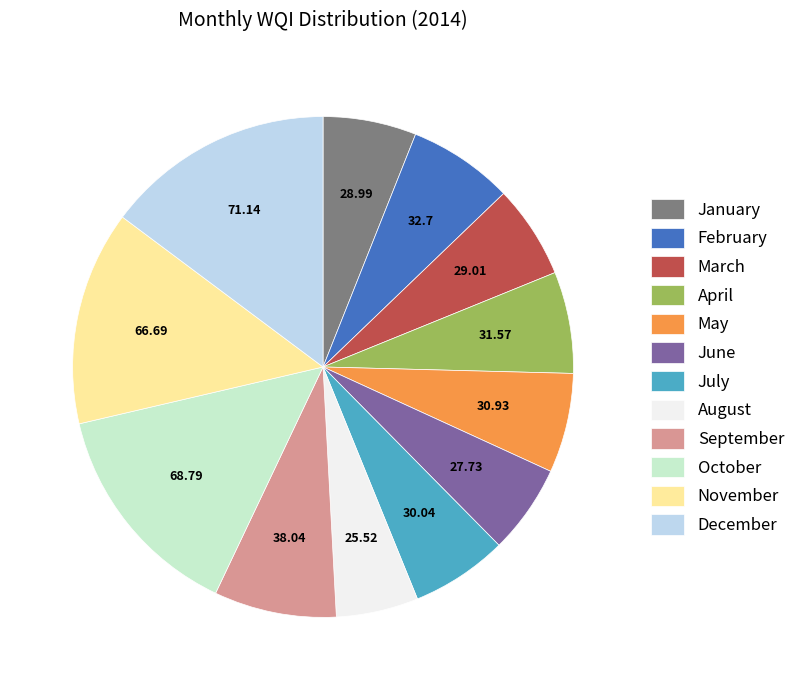

Does January represent more than half of the total?

No